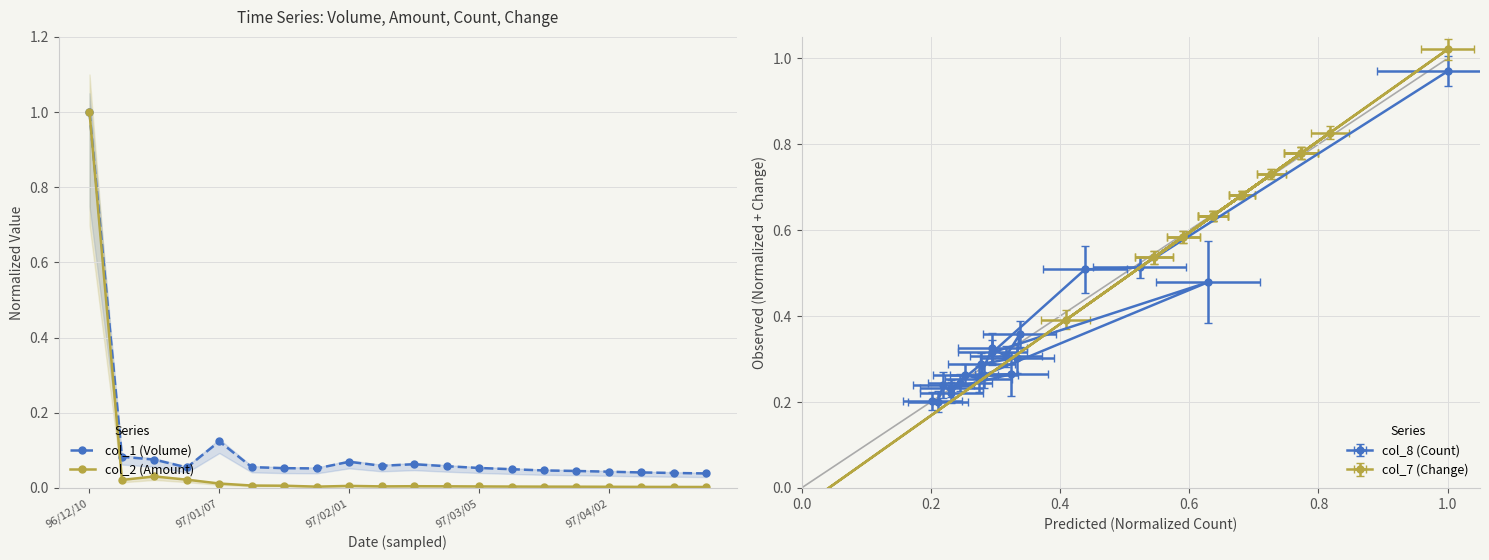

Between 10 and 12, which is larger?

10